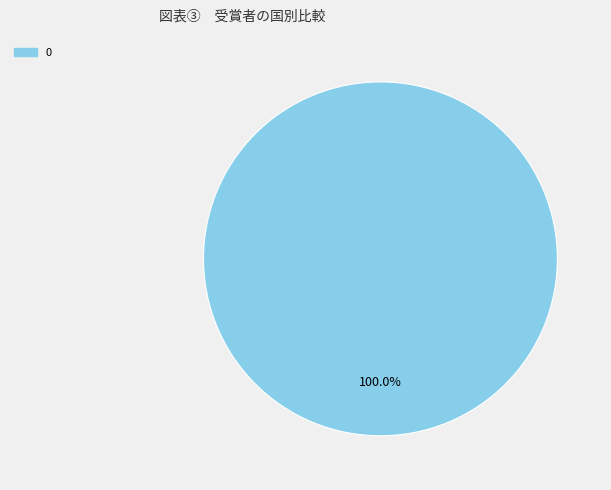

Does any single category account for the majority?

Yes